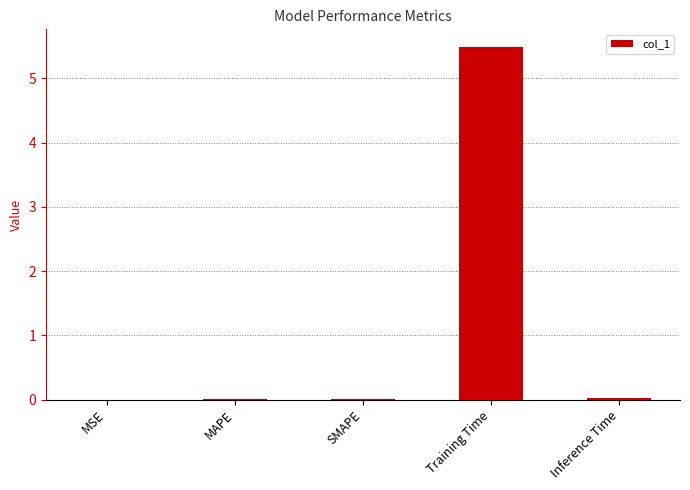

True or false: the data shows 0.0 at MSE.

True